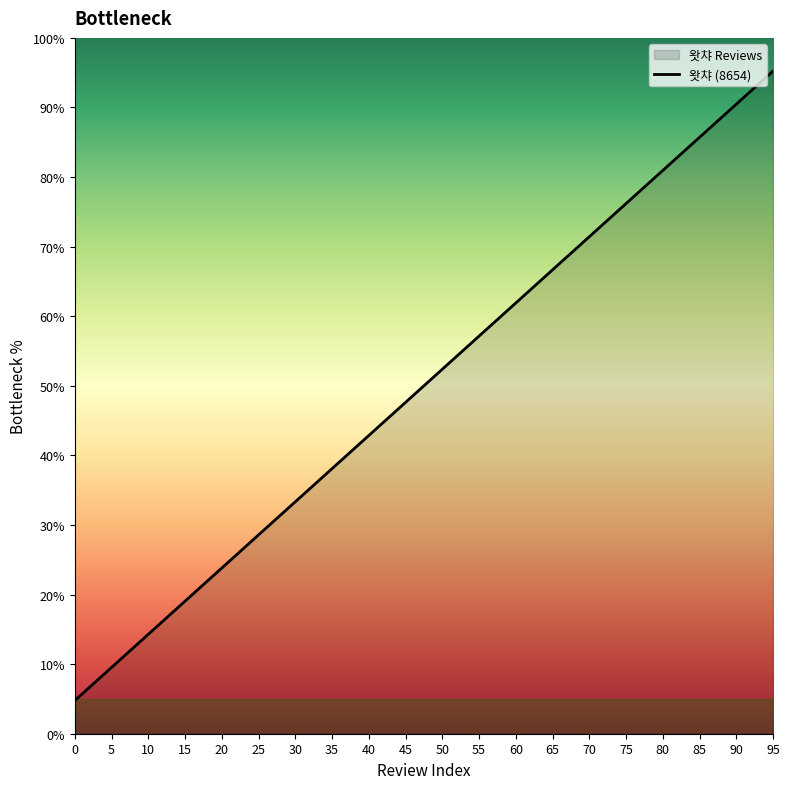

How many data points does each series have?

20